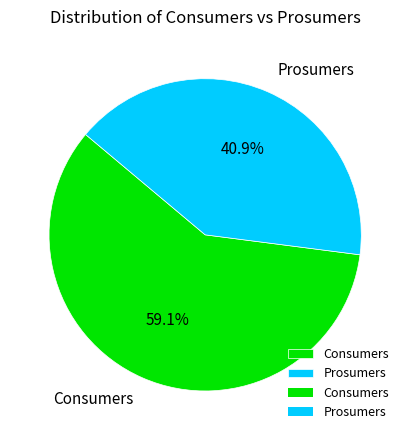

How many slices are in this pie chart?

2